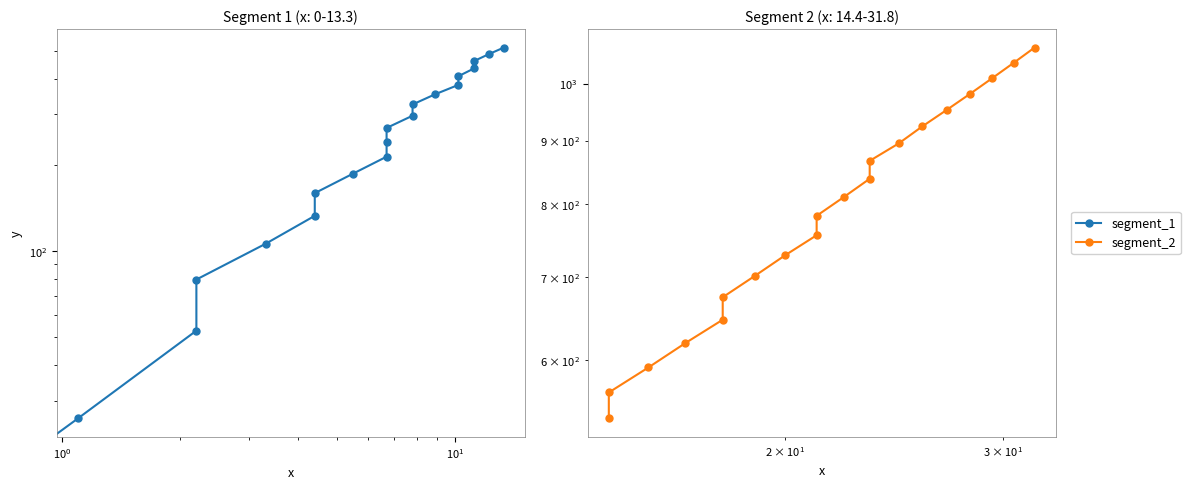

Does the chart have visible grid lines?

No